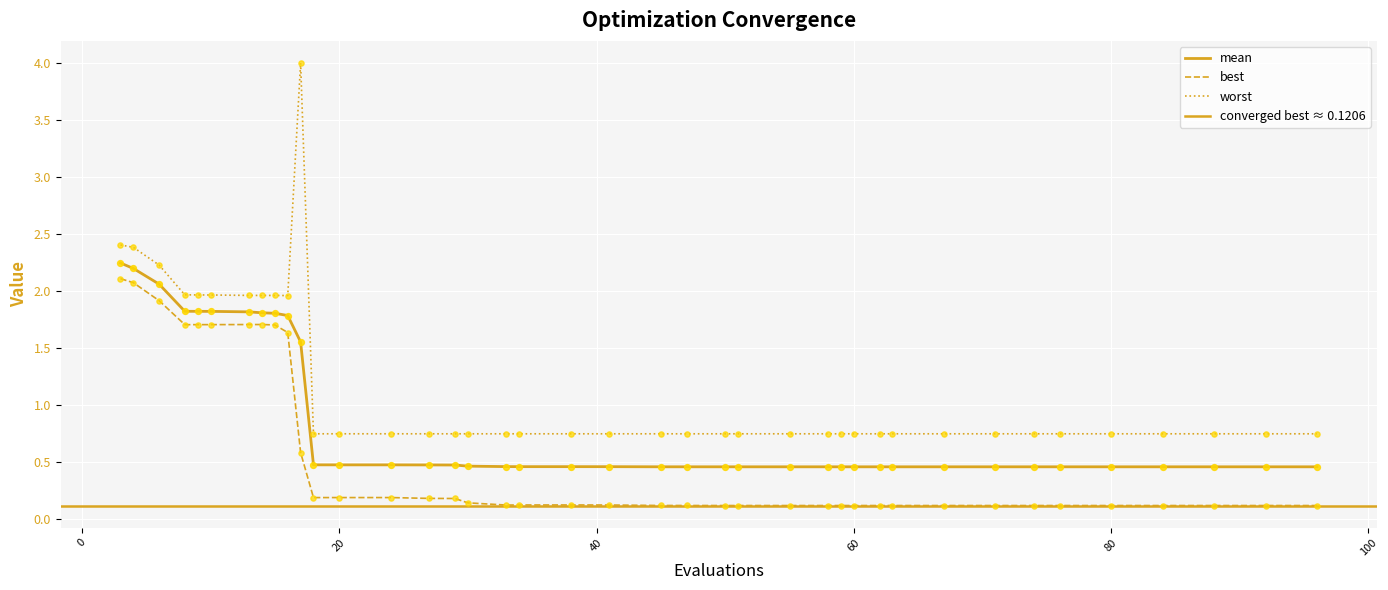

Which series reaches the maximum Y coordinate?

worst